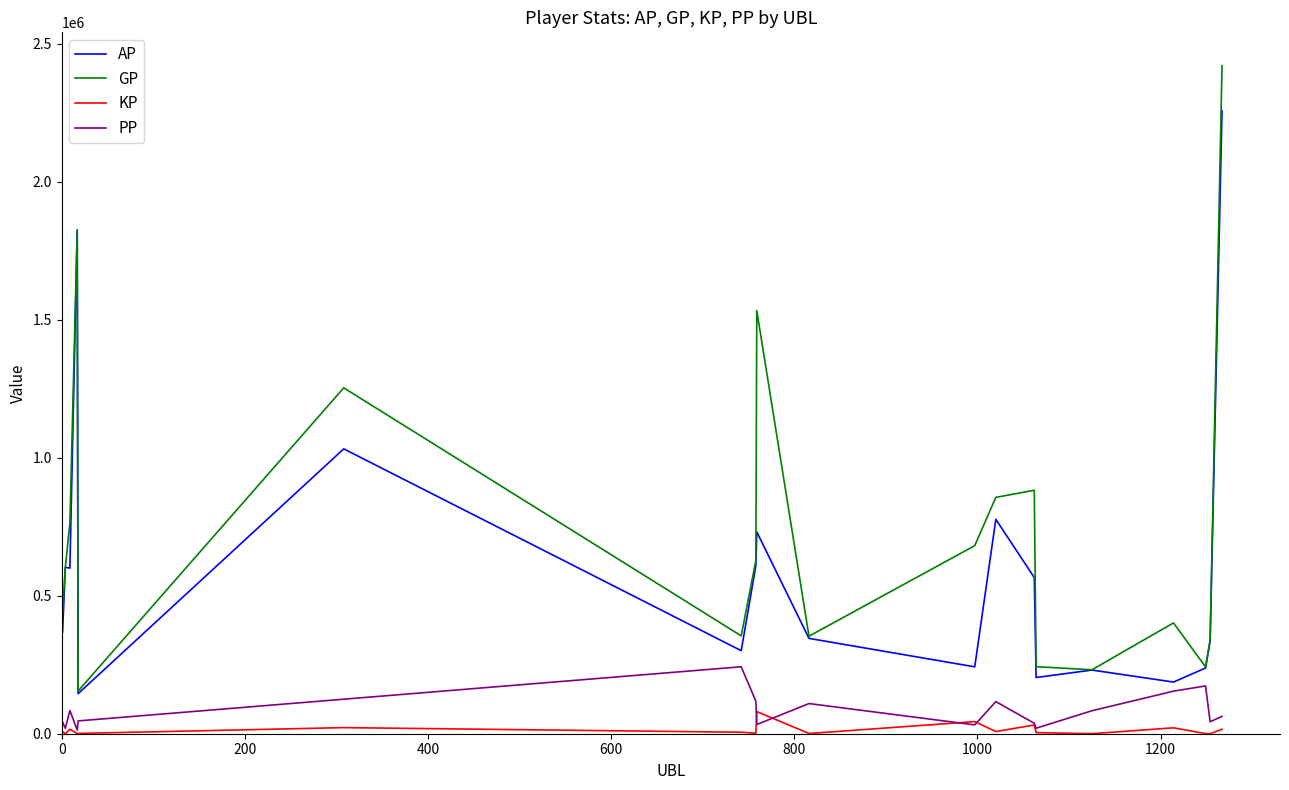

True or false: KP and AP cross at least once.

False